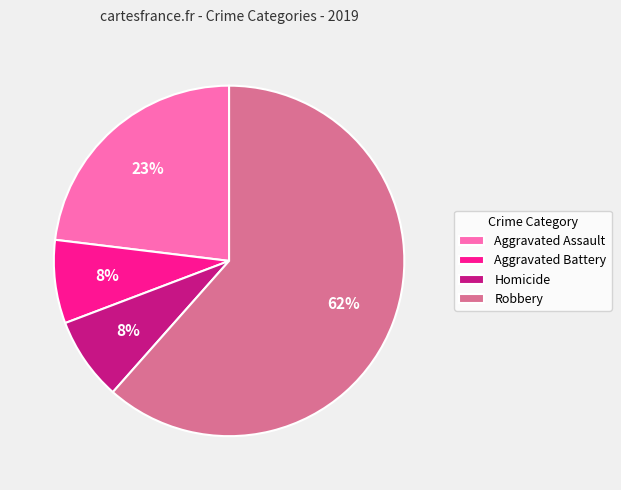

To the nearest percent, what percentage of the pie is Aggravated Assault?

23%